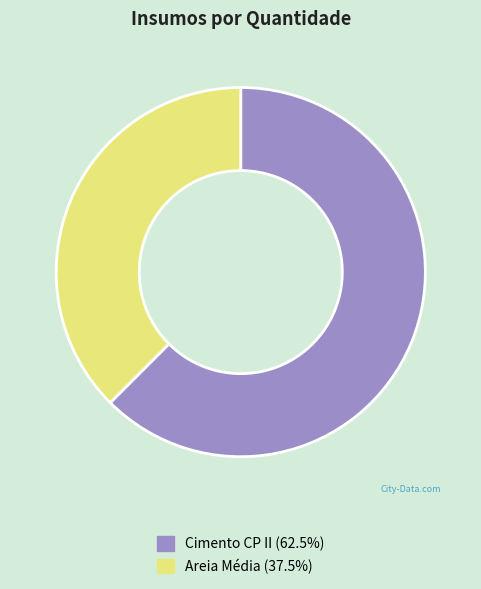

Combined, do Cimento CP II and Areia Média account for over 50%?

Yes